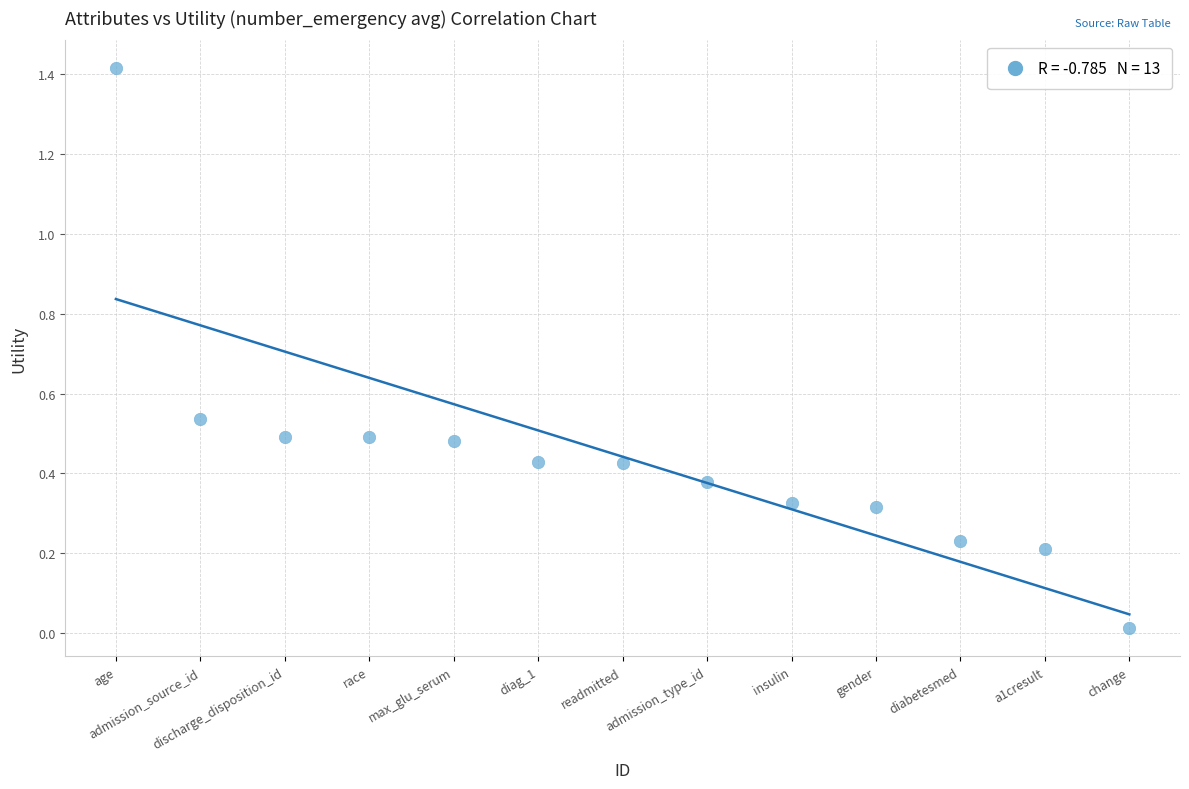

What is the range of Y values (max minus min)?

1.4